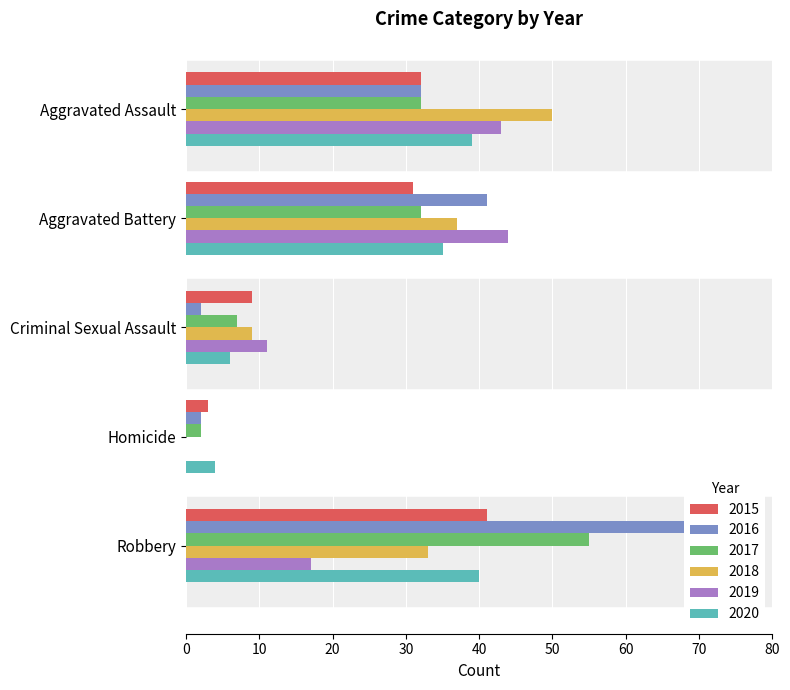

The 2015 series shows 13 at Aggravated Battery. True or false?

False